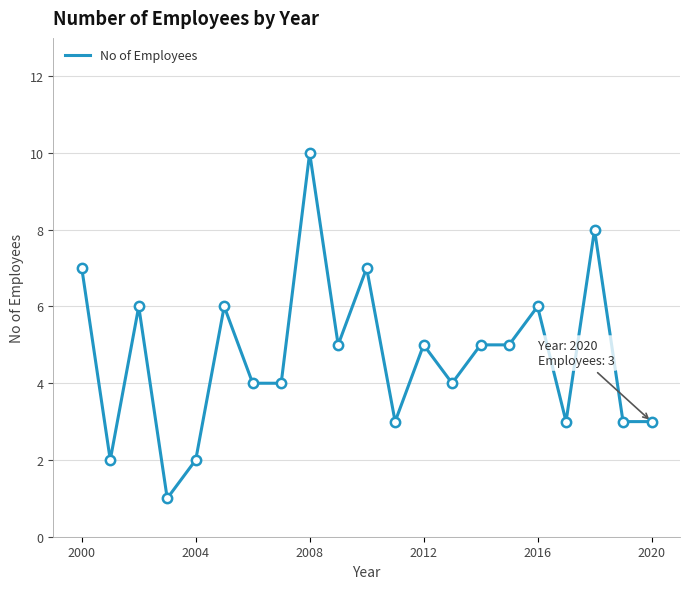

What is the maximum value shown in the chart?

10